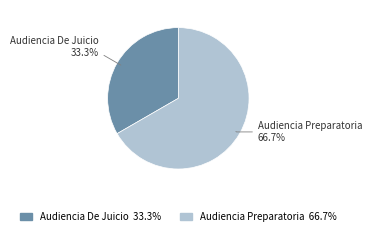

To the nearest percent, what is the average slice percentage?

50%